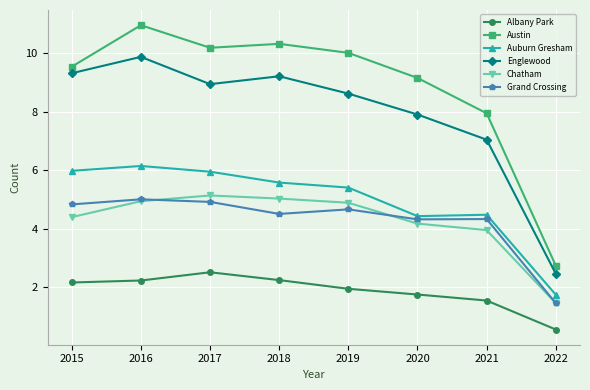

True or false: Englewood and Albany Park cross at least once.

False